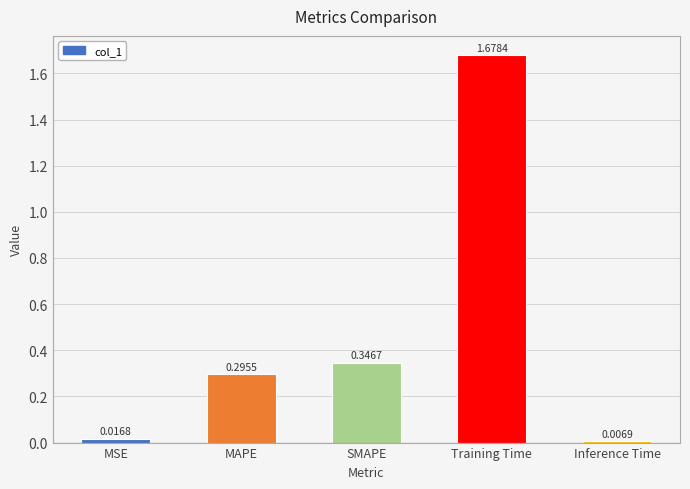

Rank the categories by value from lowest to highest.

Inference Time, MSE, MAPE, SMAPE, Training Time